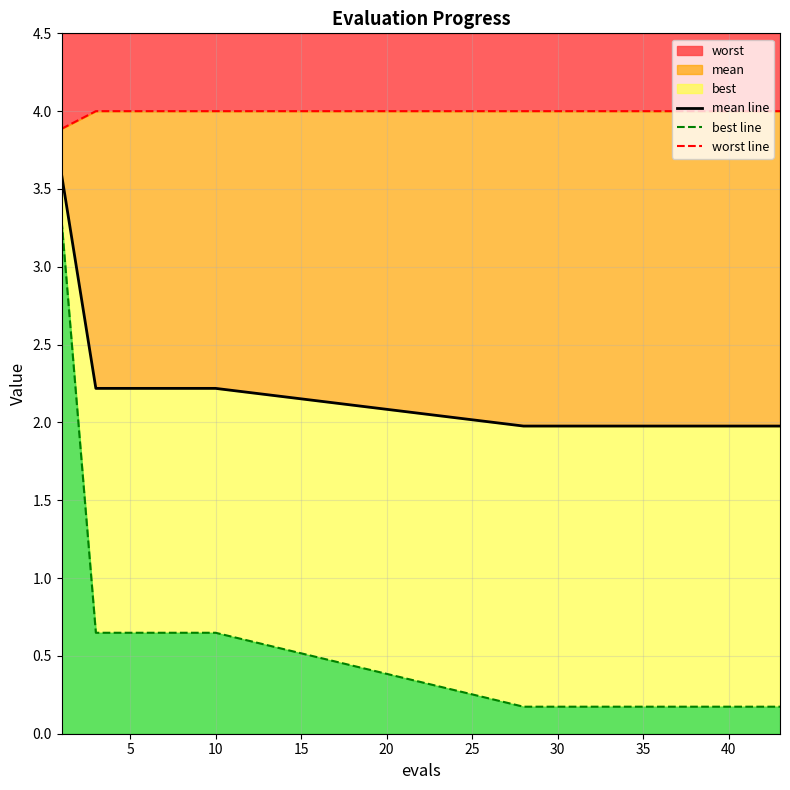

What is the value of the worst line point at the 4th from the left?

4.0